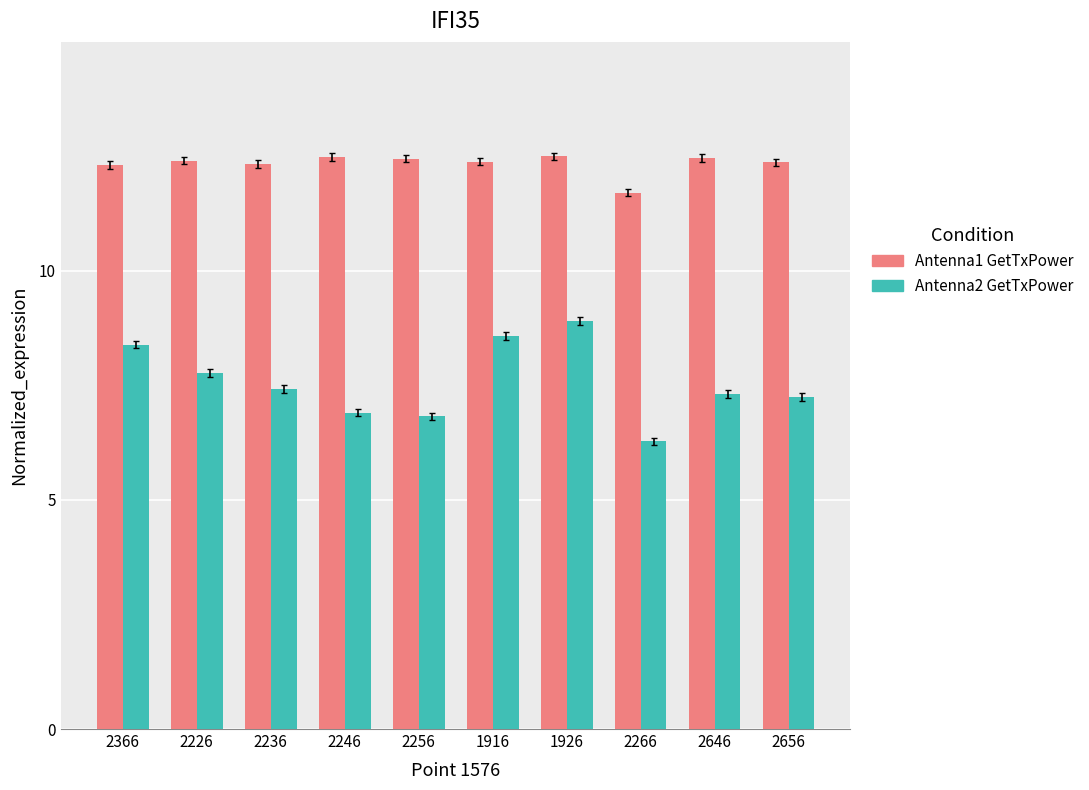

What is the difference between the highest and lowest values at 2266?

5.4